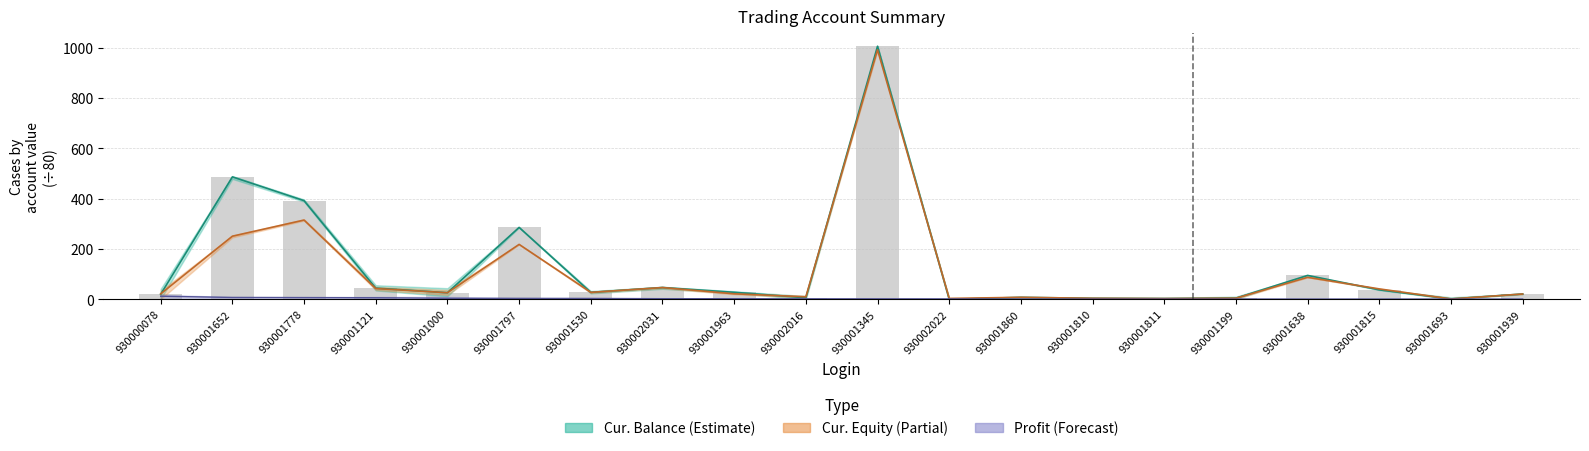

What is the difference between the second highest and minimum values in the Cur. Equity series?

313.8